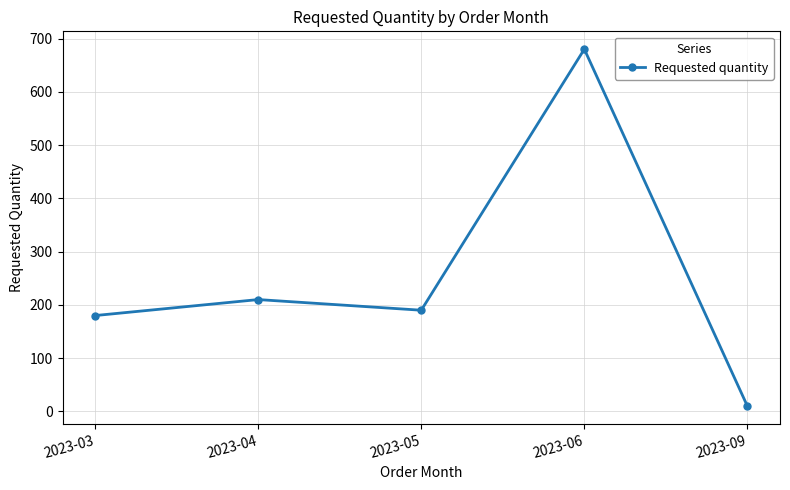

What is the difference between the maximum and minimum values?

670